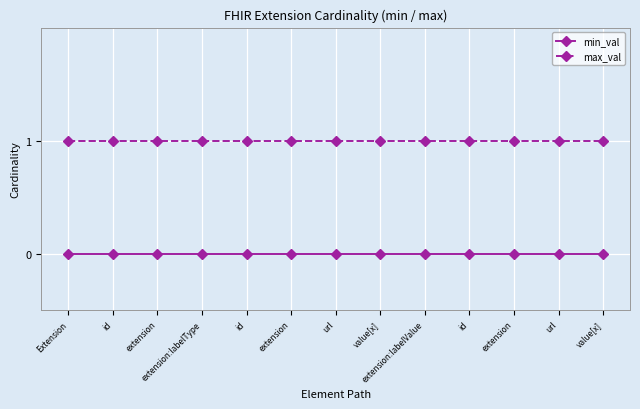

What are all the series names shown in the legend?

min_val, max_val